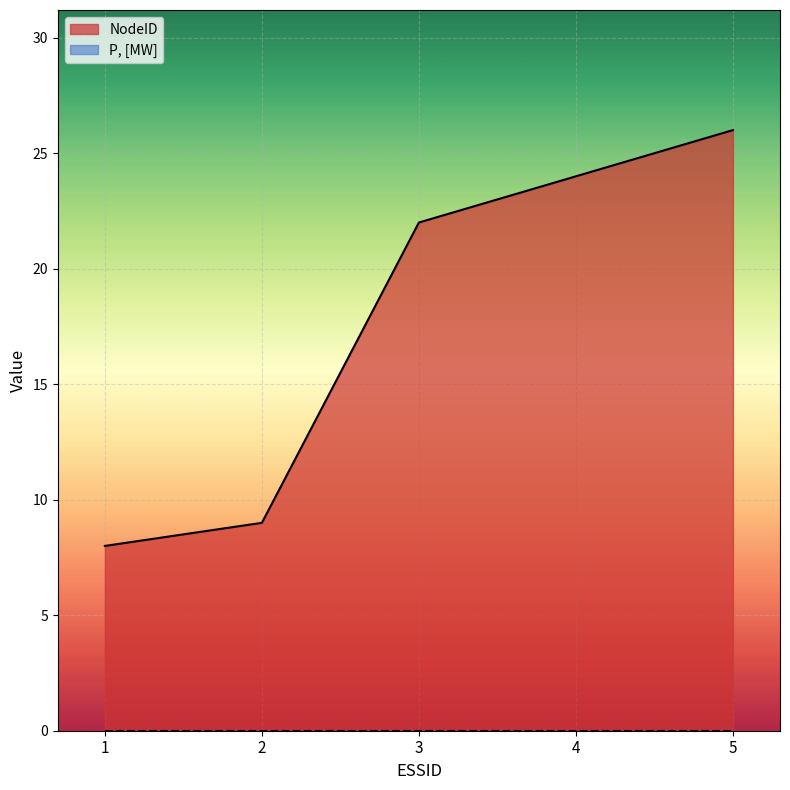

What value does the data have at 2, to the nearest 10?

10